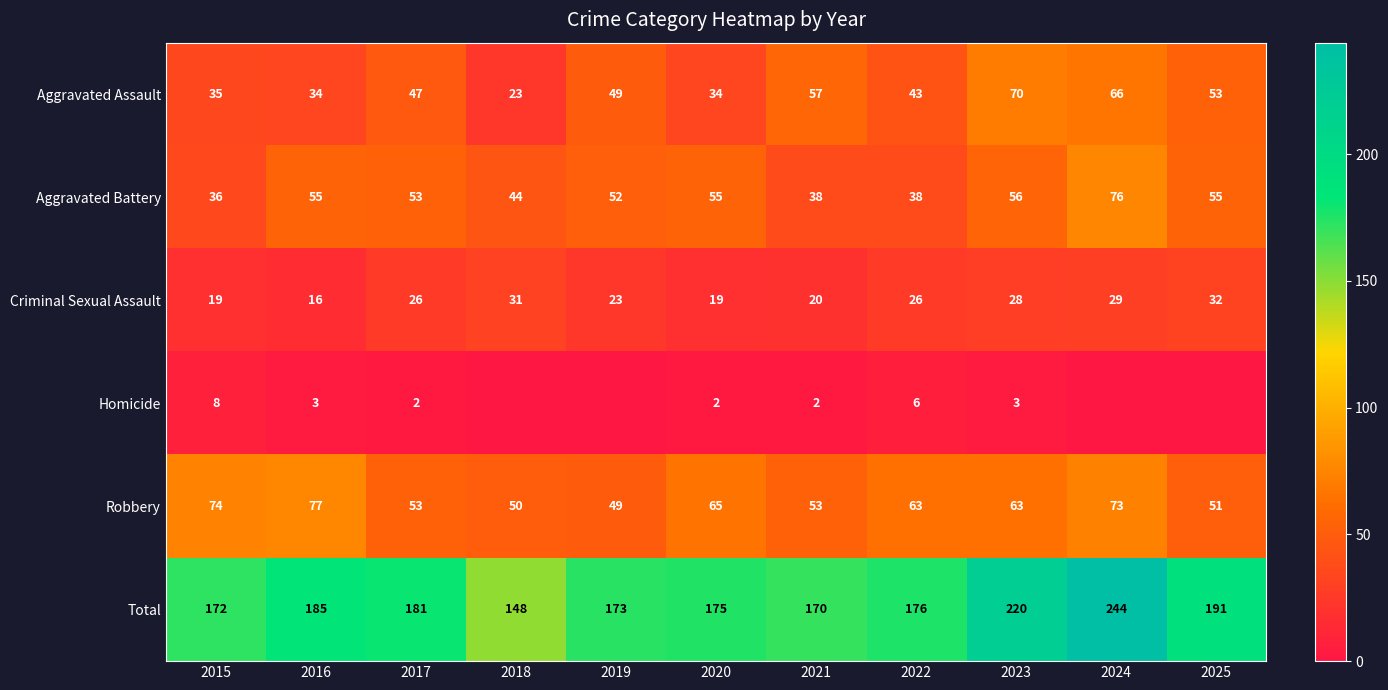

List the labels in order of Total value, smallest first.

2018, 2021, 2015, 2019, 2020, 2022, 2017, 2016, 2025, 2023, 2024